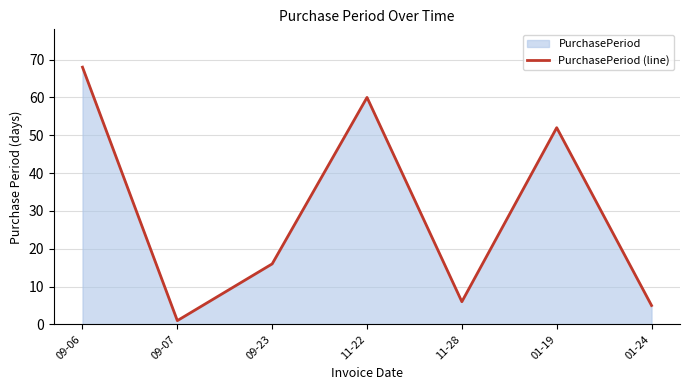

How many interior local valleys (lower than both neighbors) does the data have?

2